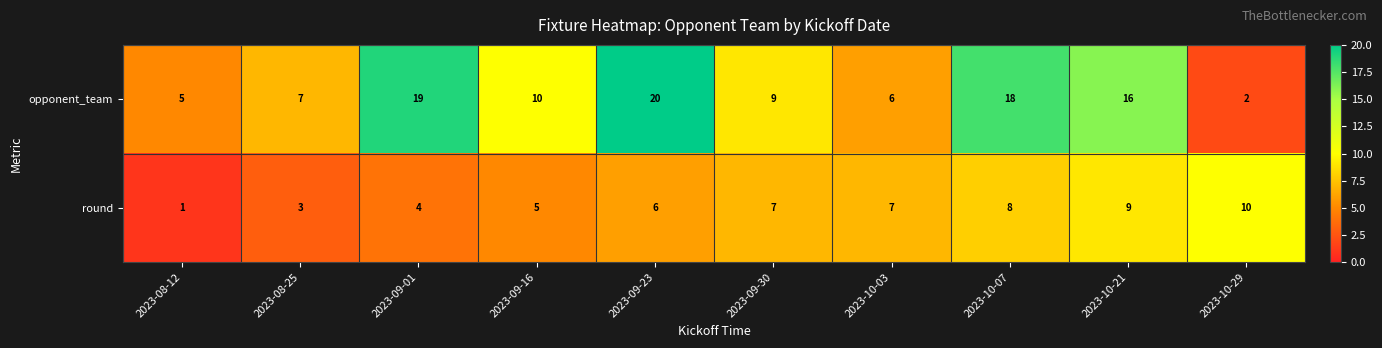

The value of round at 2023-08-12 is 1. True or false?

True